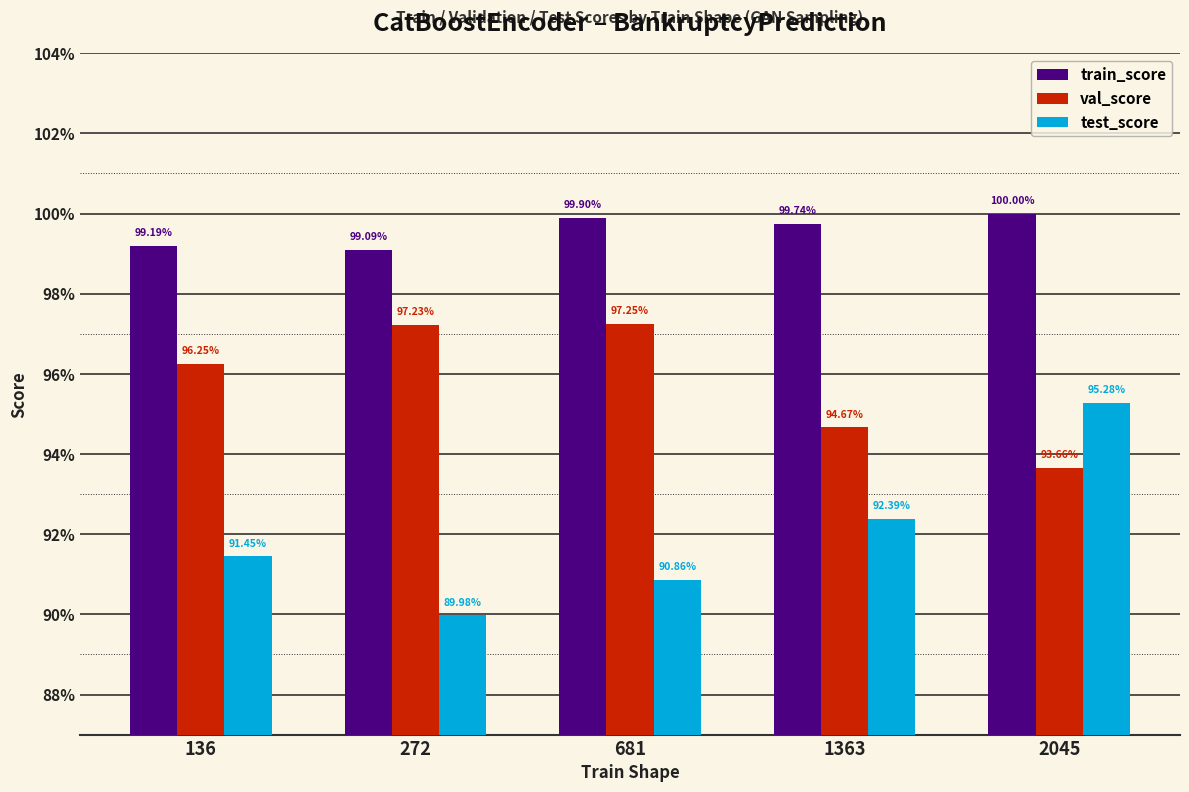

What are all the series names shown in the legend?

train_score, val_score, test_score